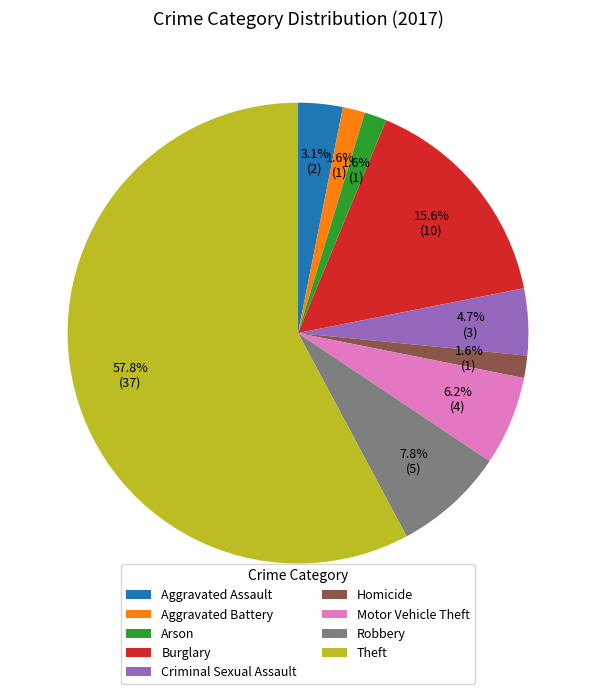

Approximately how many times larger is the value at Robbery compared to Burglary?

0.5